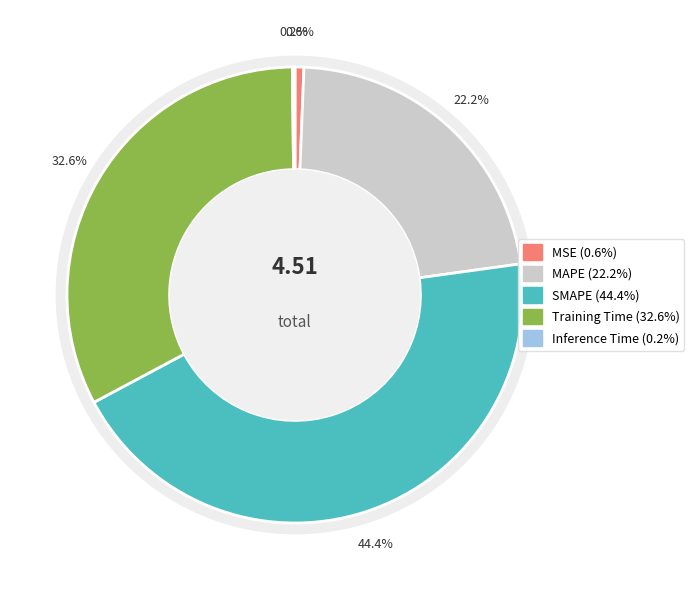

Which has a higher value, Inference Time or SMAPE?

SMAPE